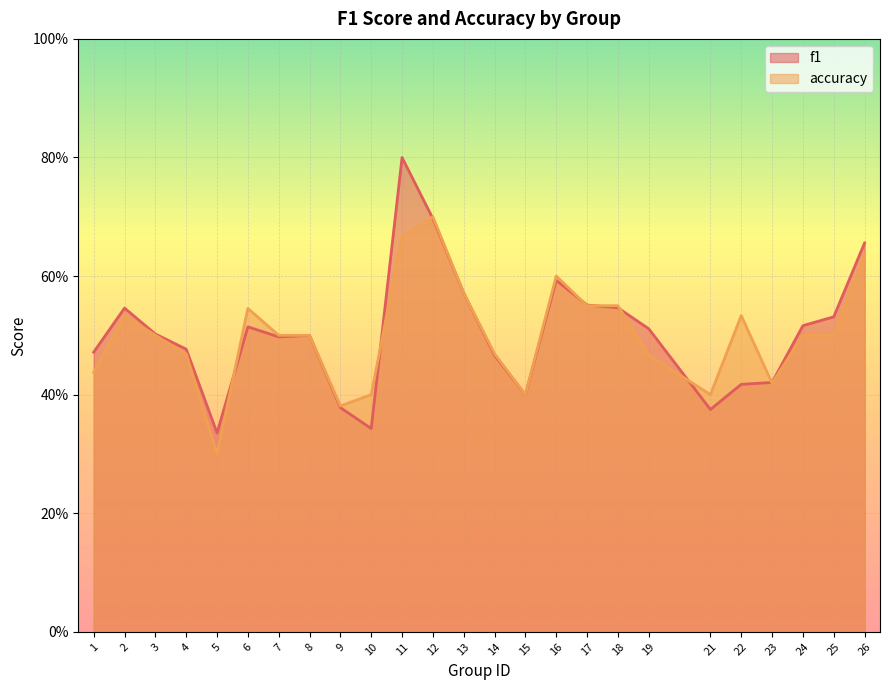

True or false: f1 and accuracy intersect in this chart.

True